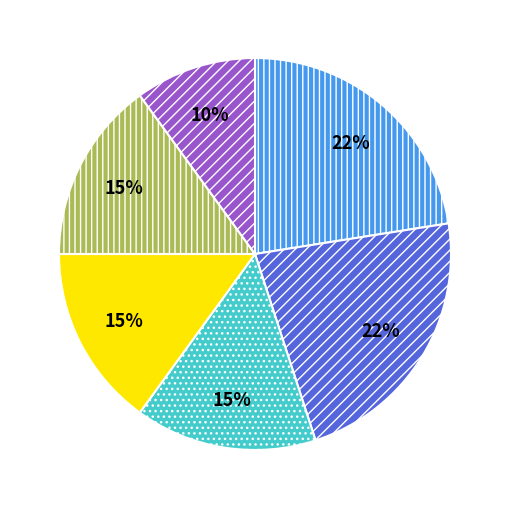

Is there a majority slice in this chart?

No